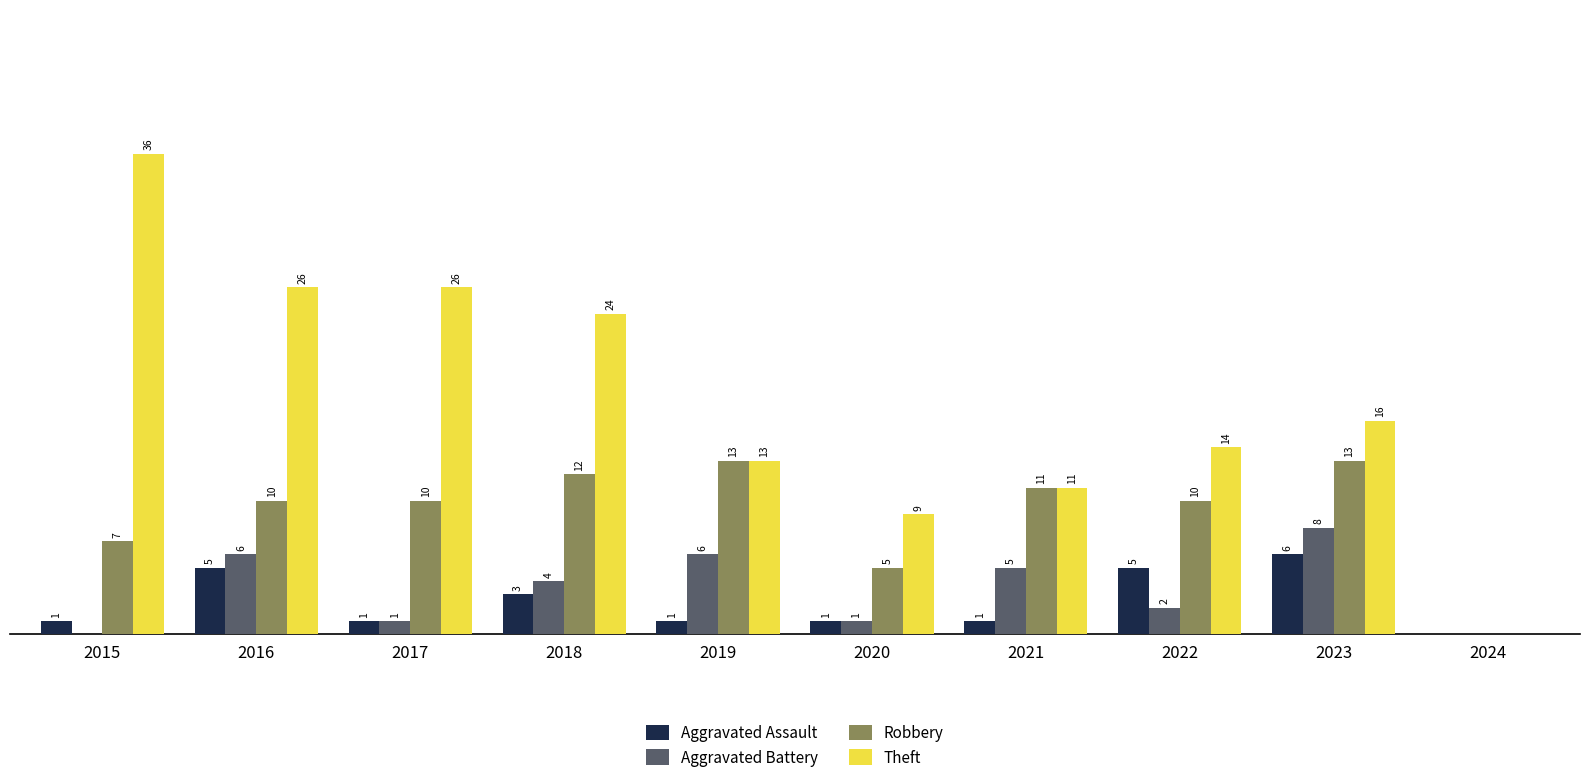

Is the value of Aggravated Battery at 2021 greater than the value of Theft at 2015?

No